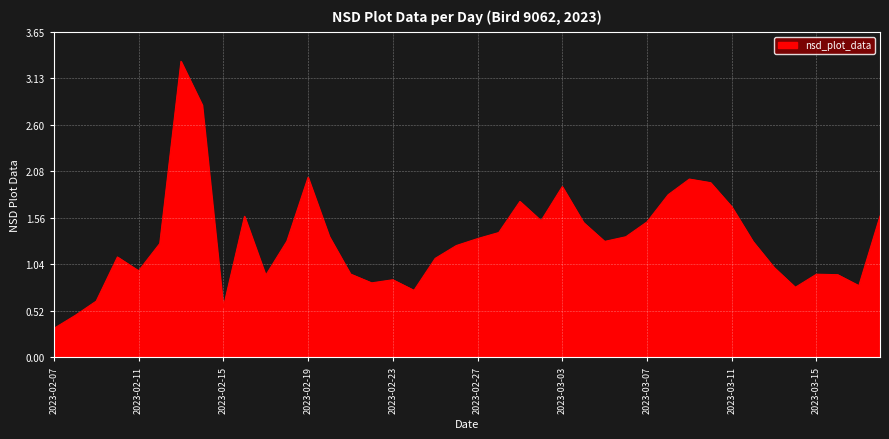

What is the difference between the maximum and minimum values?

3.0